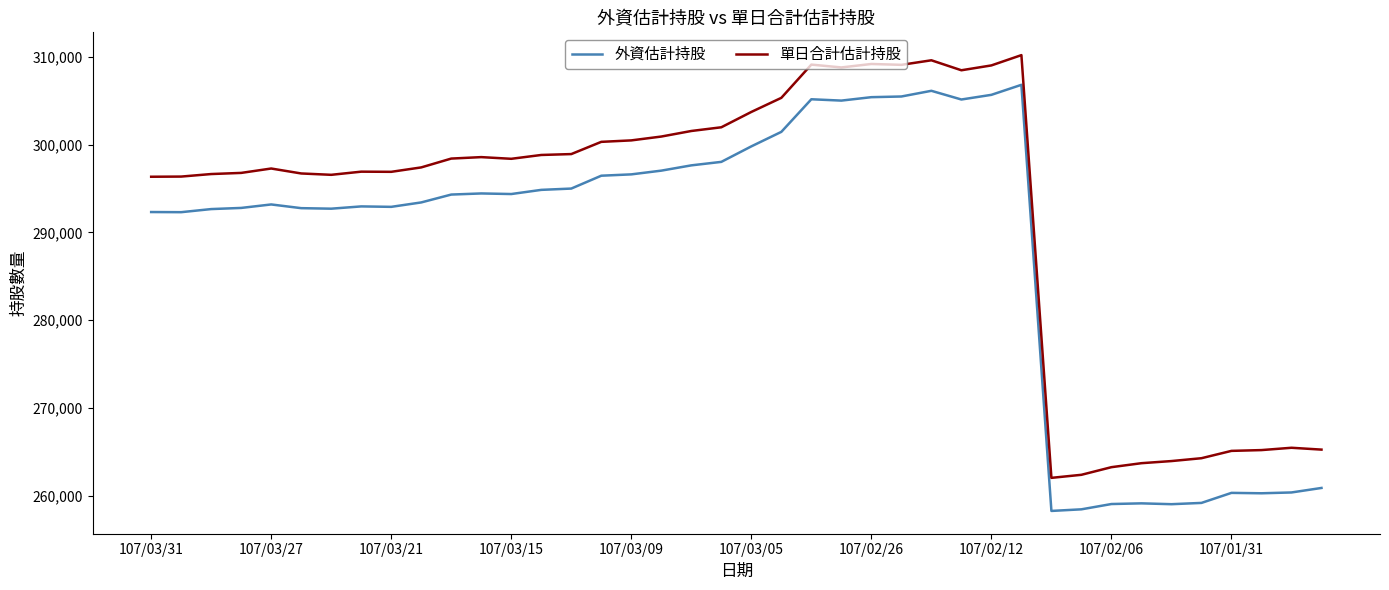

Rank the series by their average value, from highest to lowest.

單日合計估計持股, 外資估計持股